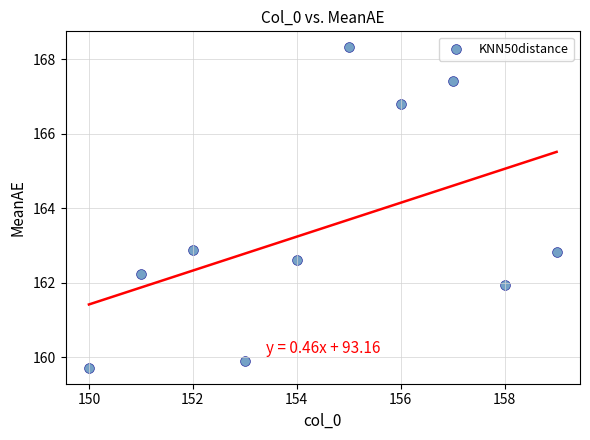

What is the average Y value?

163.5